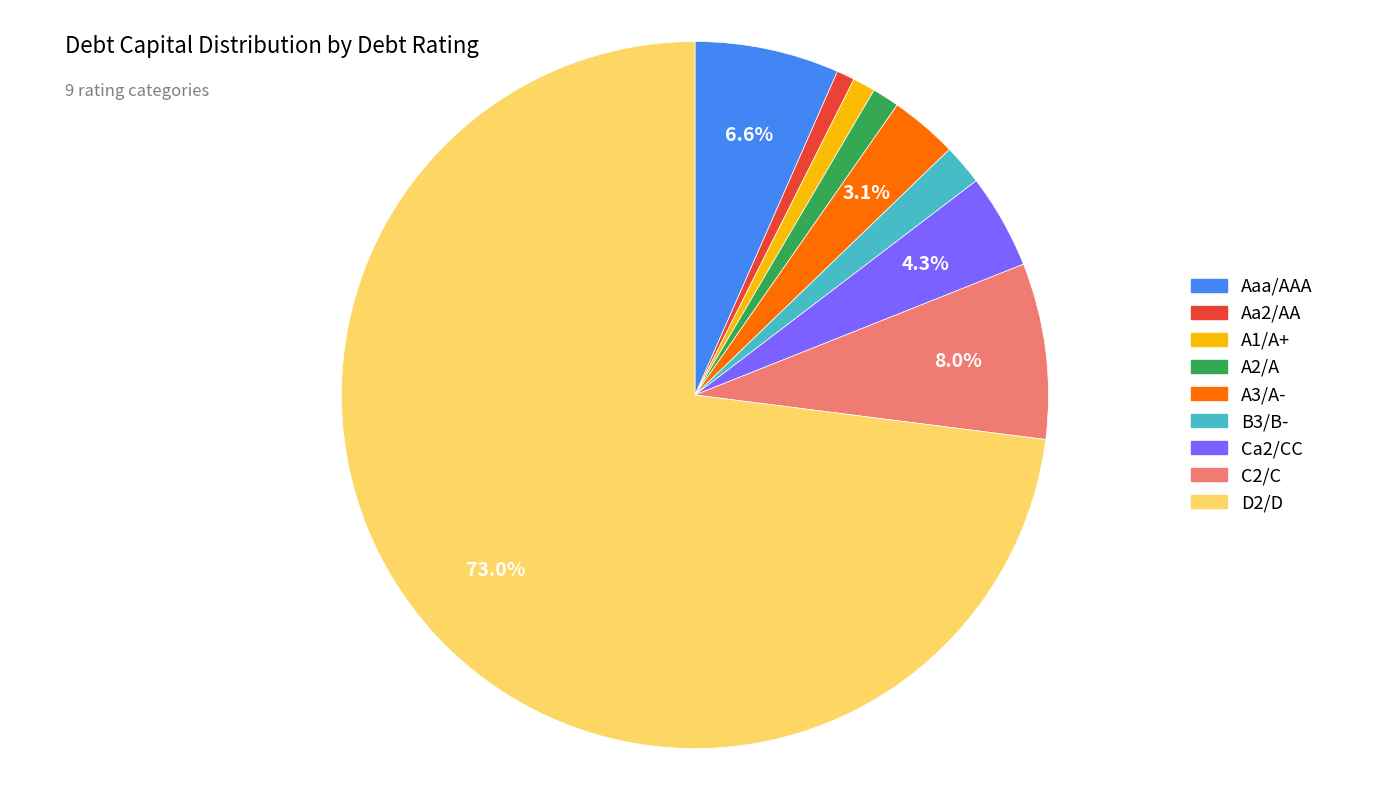

To the nearest percent, what portion does B3/B- represent?

2%